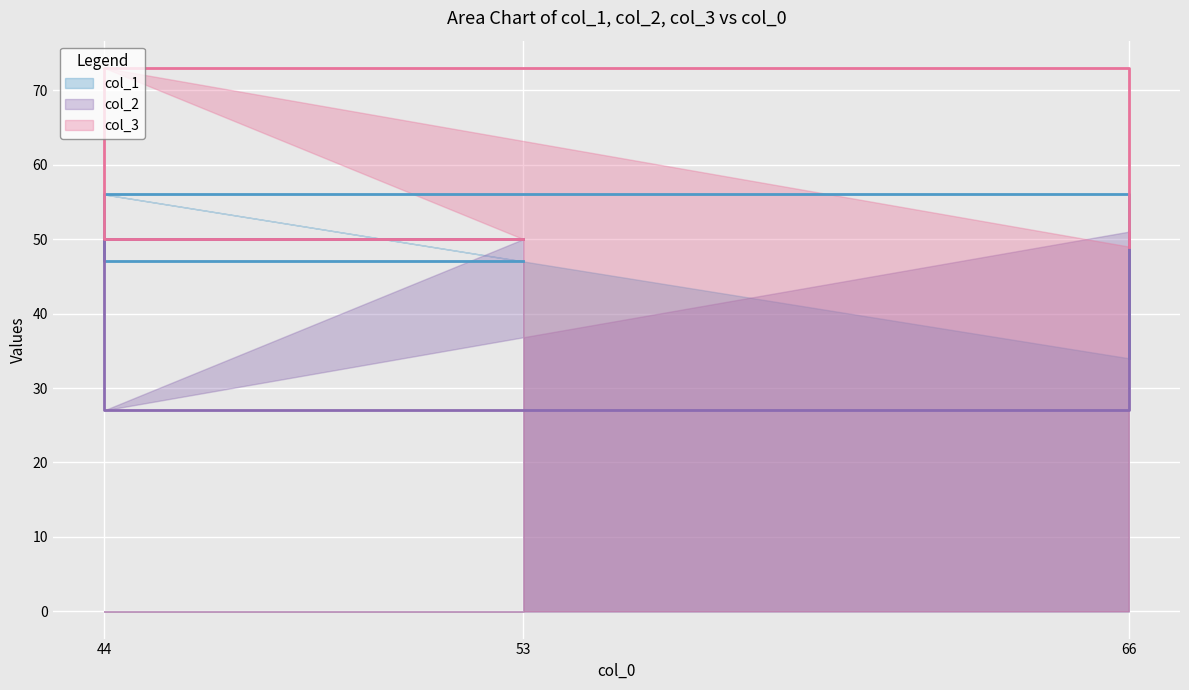

The value of col_1 at 53 is 25. True or false?

False